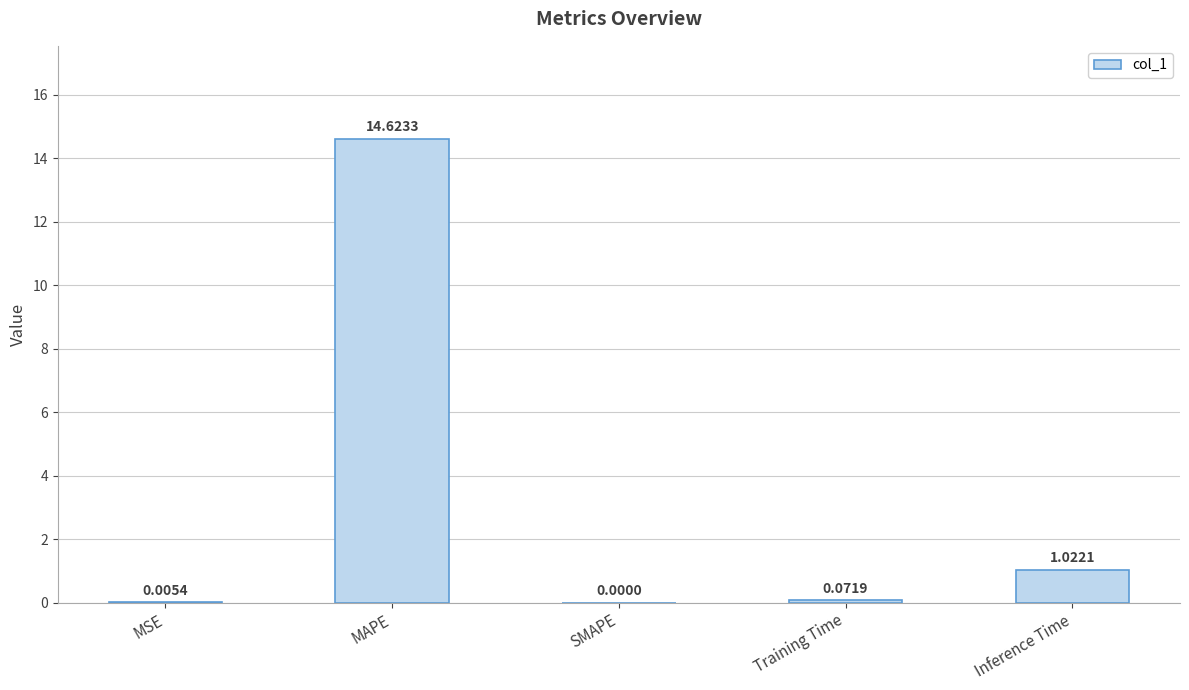

Are the bars horizontal?

No